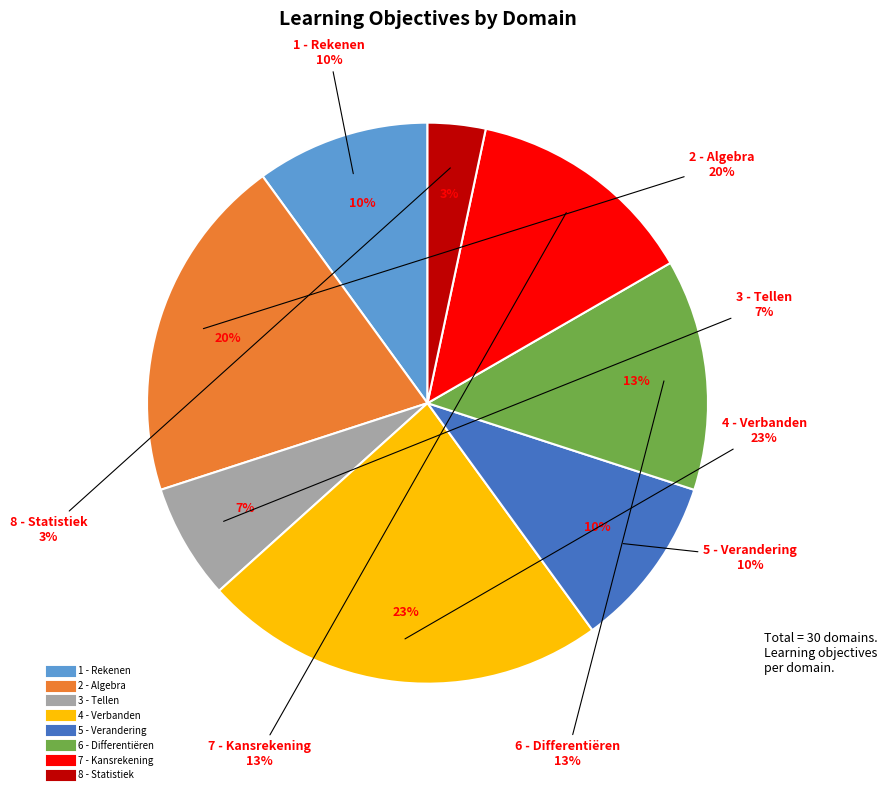

Is there a majority slice in this chart?

No